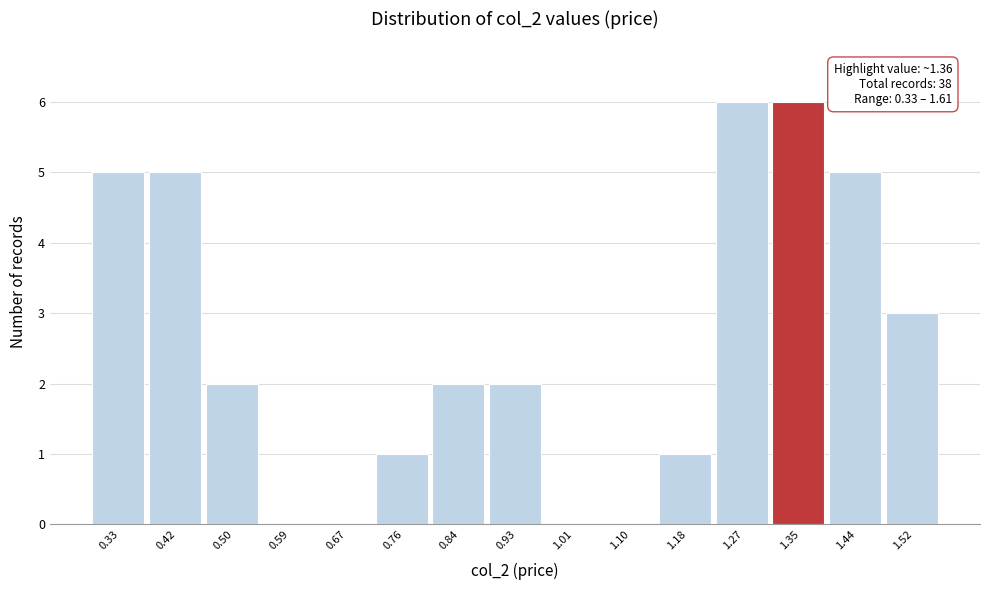

Reading left to right, list all the values displayed in this chart.

0.33=5	0.42=5	0.50=2	0.59=0	0.67=0	0.76=1	0.84=2	0.93=2	1.01=0	1.10=0	1.18=1	1.27=6	1.35=6	1.44=5	1.52=3